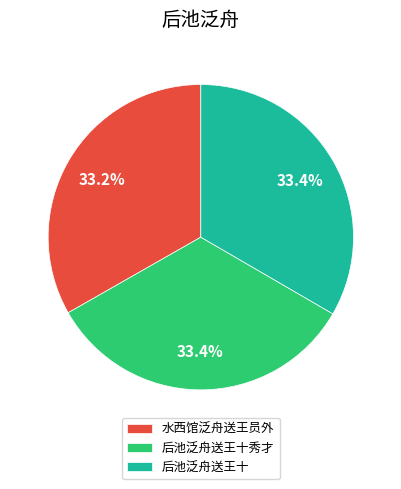

Does any single category account for the majority?

No